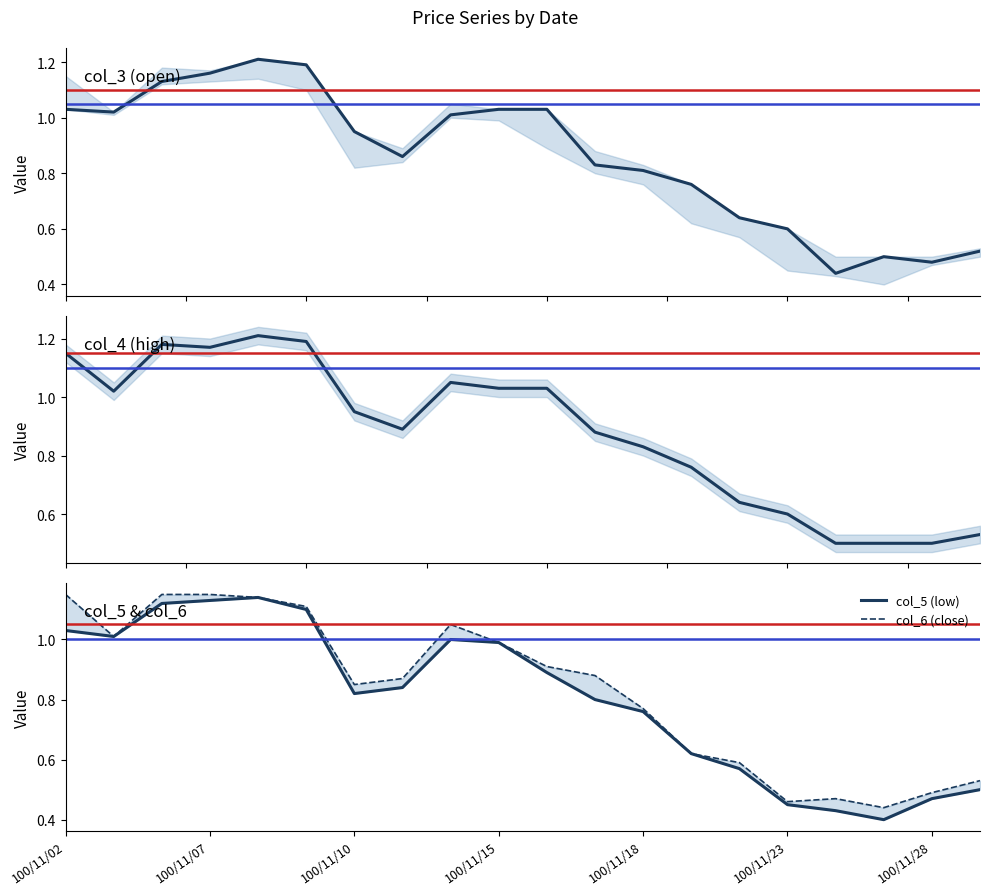

Rank the series at 100/11/07 from lowest to highest value.

col_5 (low), col_6 (close), col_3 (open), col_4 (high)